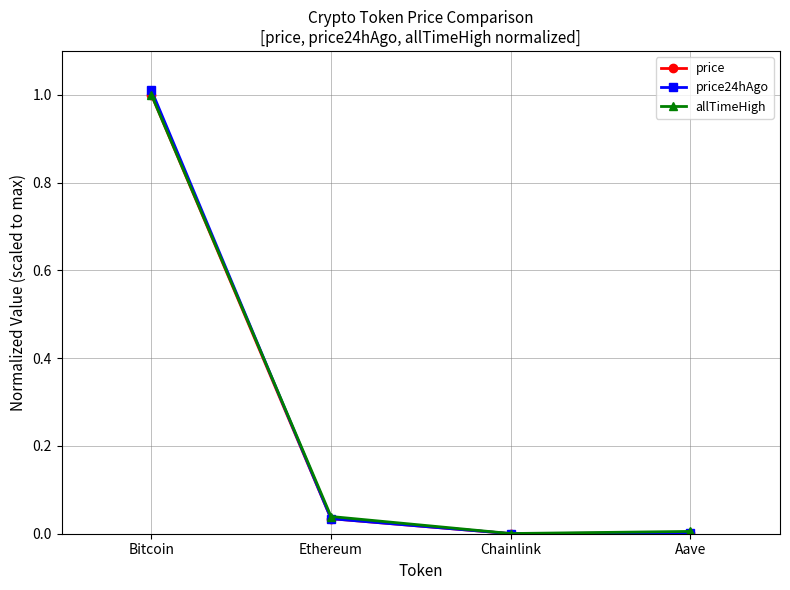

True or false: price24hAgo has more than 1 points higher than both neighbors.

False